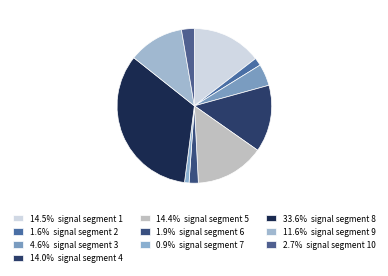

Which slice is the smallest?

signal segment 7